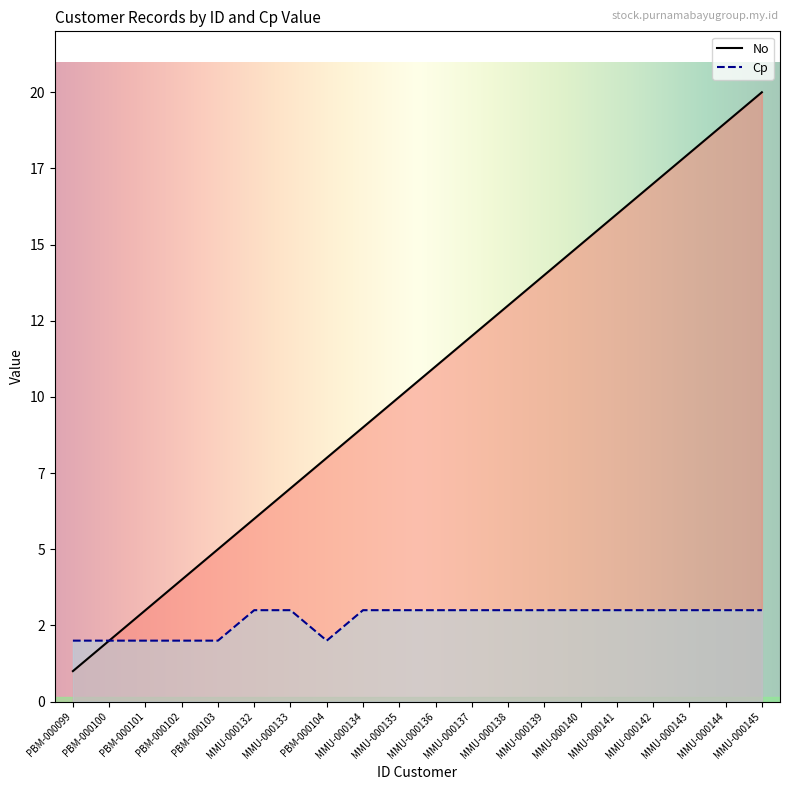

Count the number of data series in this chart.

2